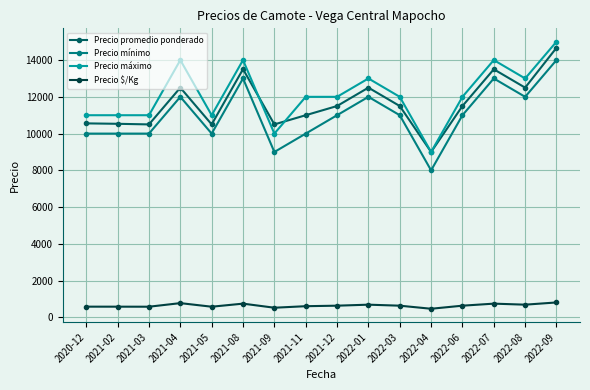

True or false: Precio promedio ponderado has more than 2 points higher than both neighbors.

True